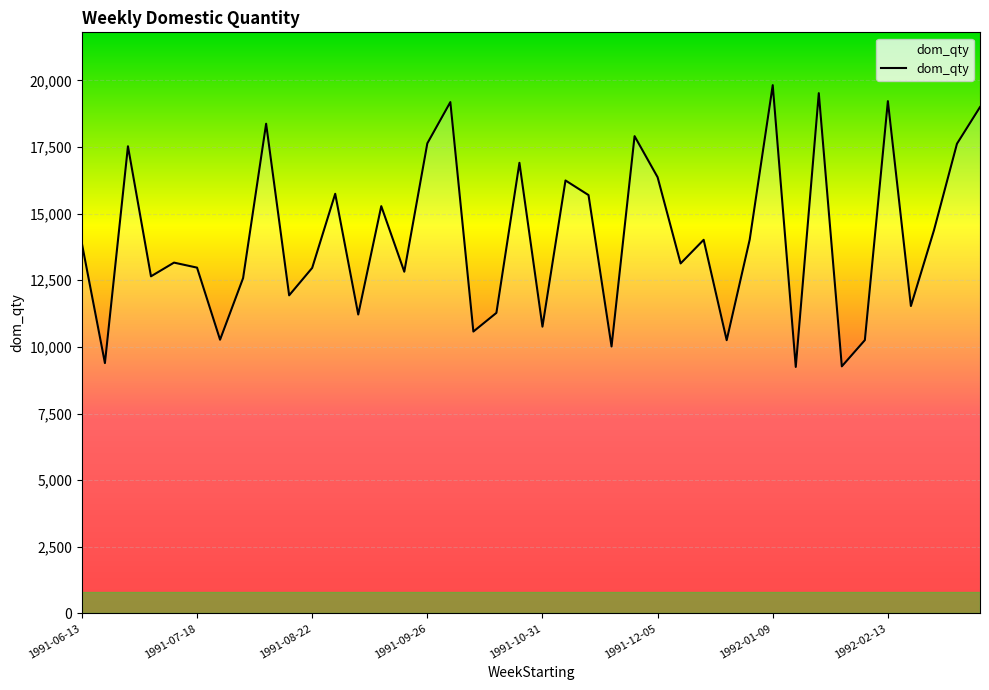

What is the minimum value shown in the chart?

9248